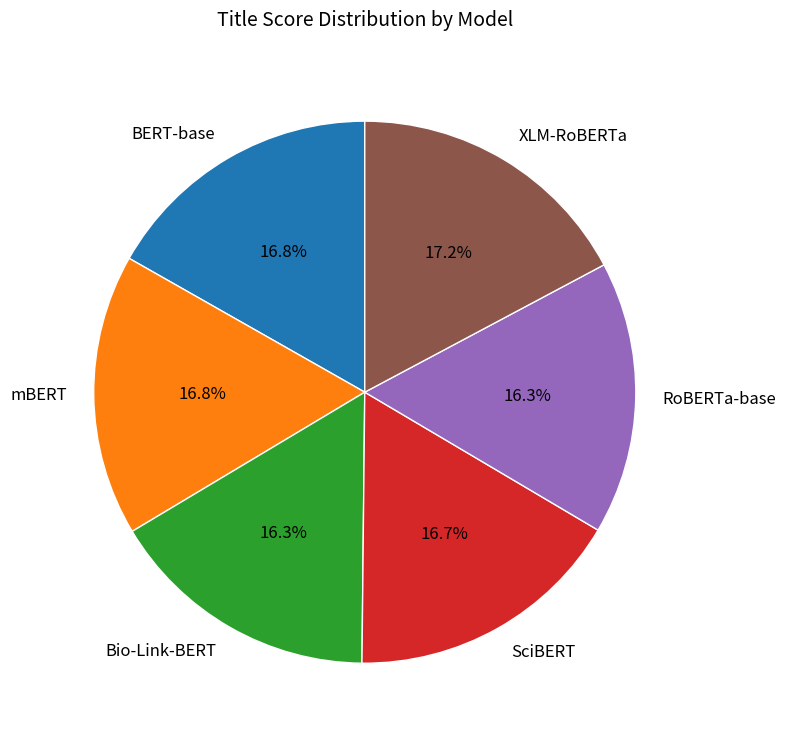

Do BERT-base and XLM-RoBERTa together represent more than half of the pie?

No